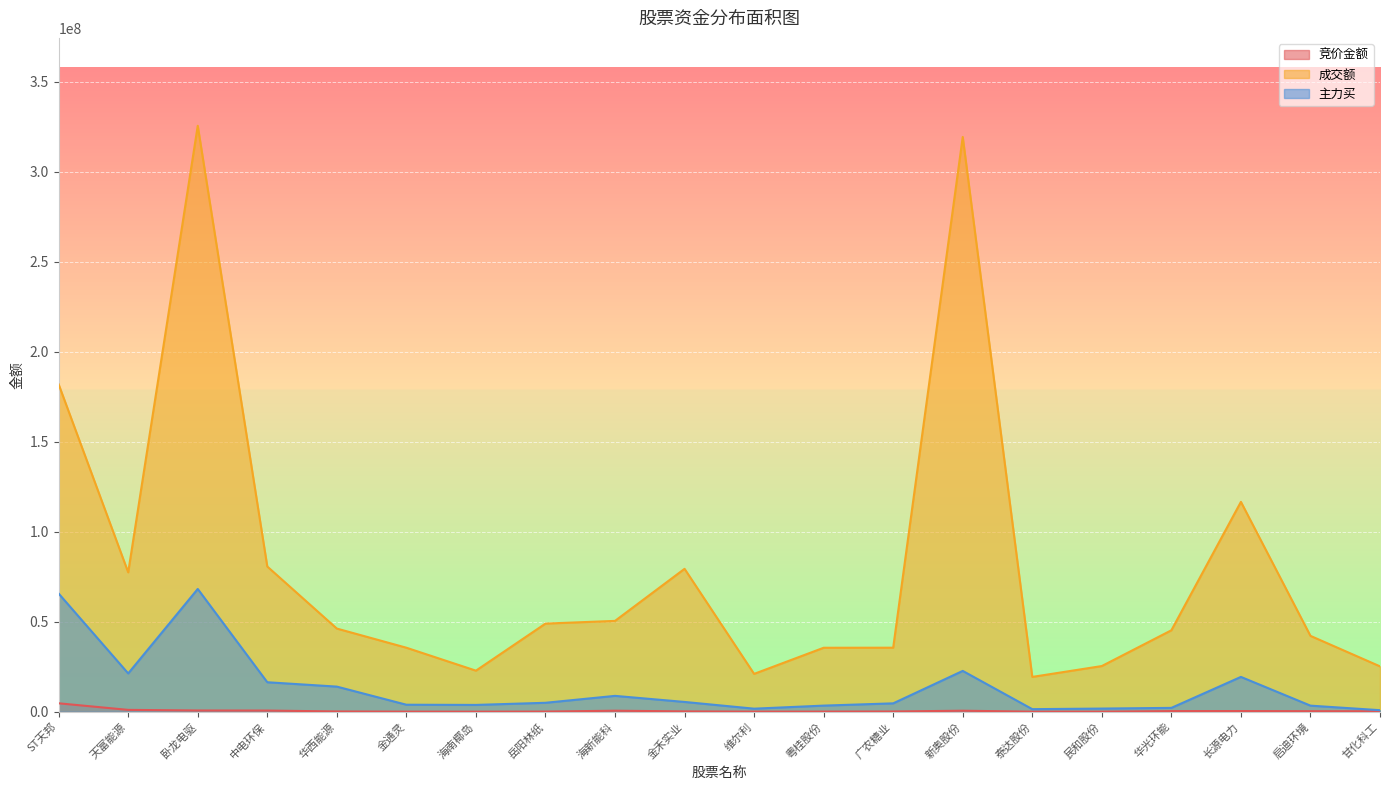

Is it true that 成交额 equals 35535786 at 粤桂股份?

True